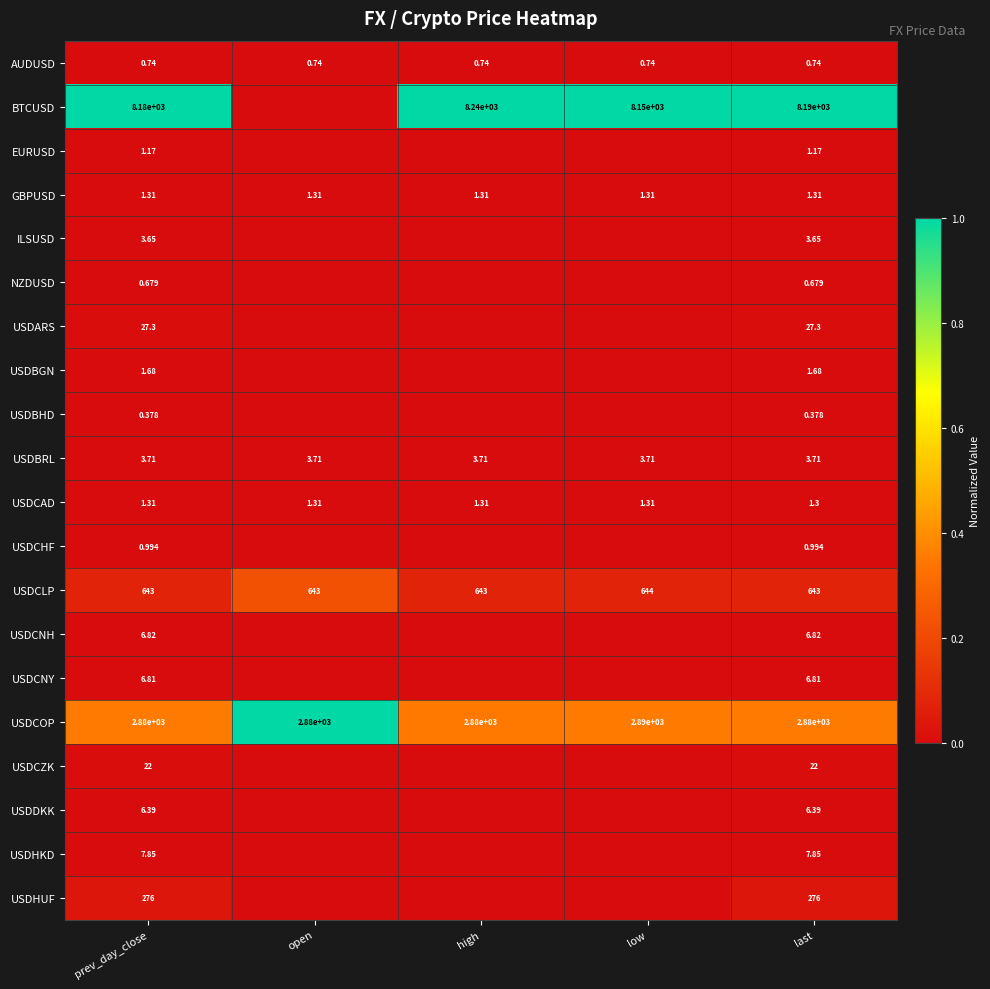

Which category has the highest value in the USDCLP series?

low